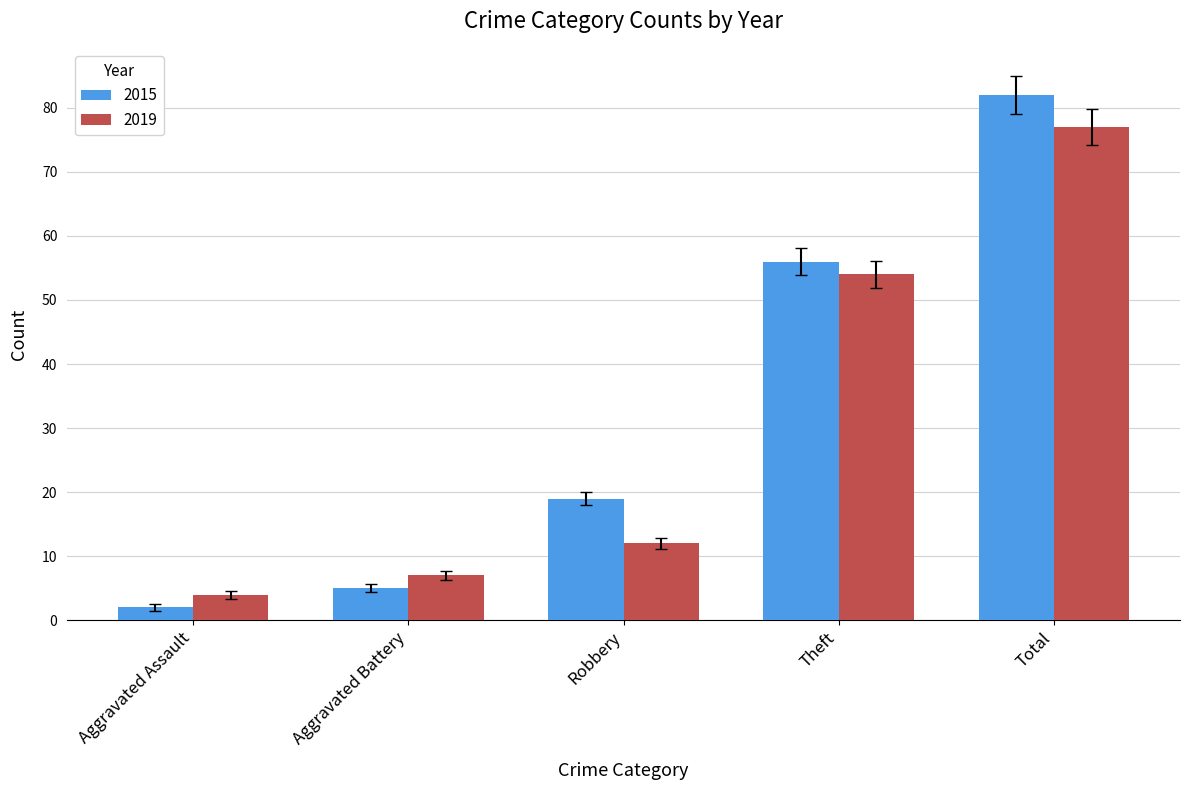

Reading right to left, transcribe all the data shown in this chart.

2015: 82	56	19	5	2
2019: 77	54	12	7	4